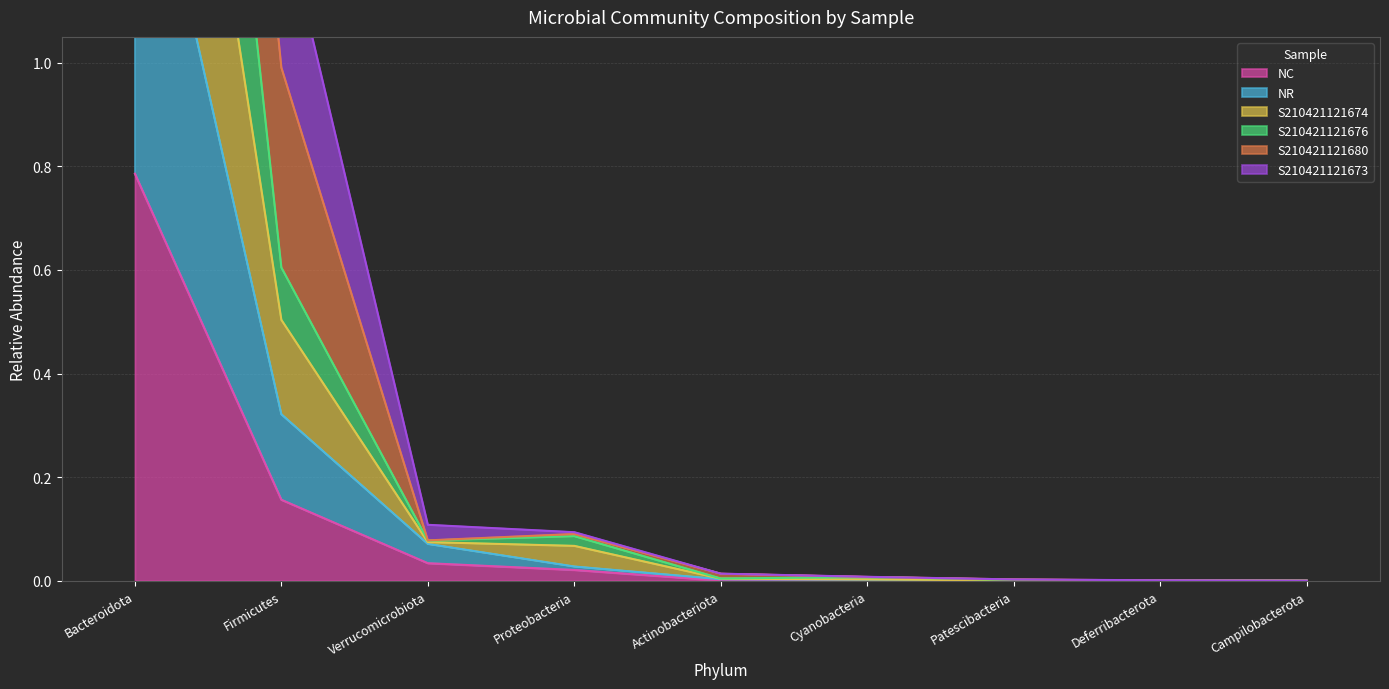

At which category is the sum across all series the highest?

Bacteroidota